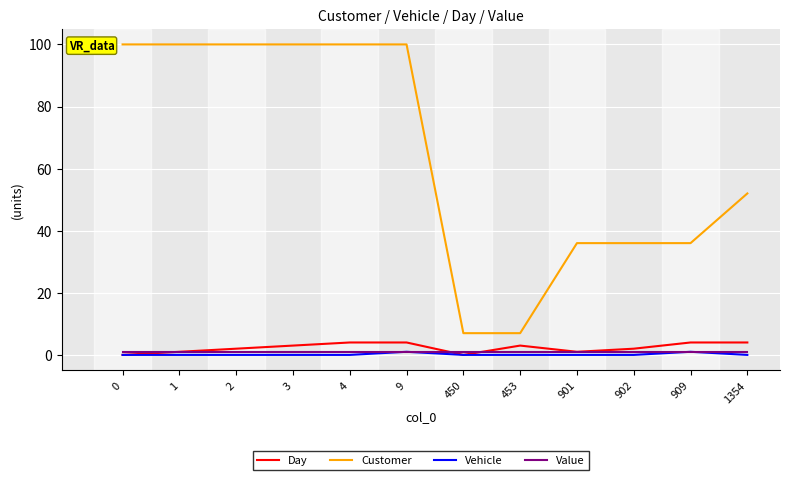

Is this an area chart (filled region under the line)?

No